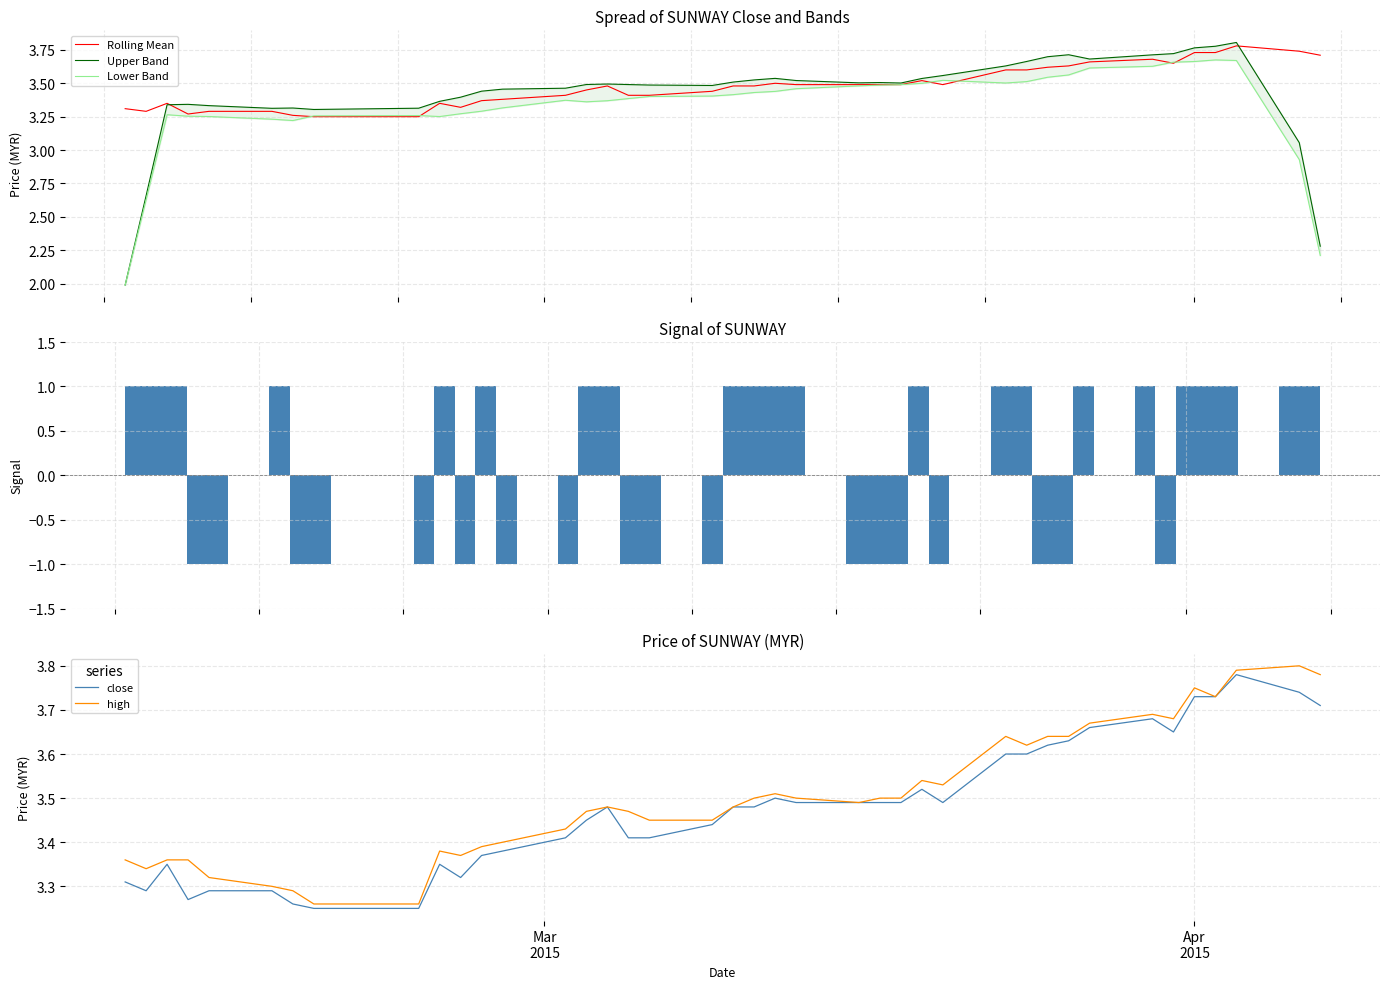

How many close values are between 3 and 4?

40